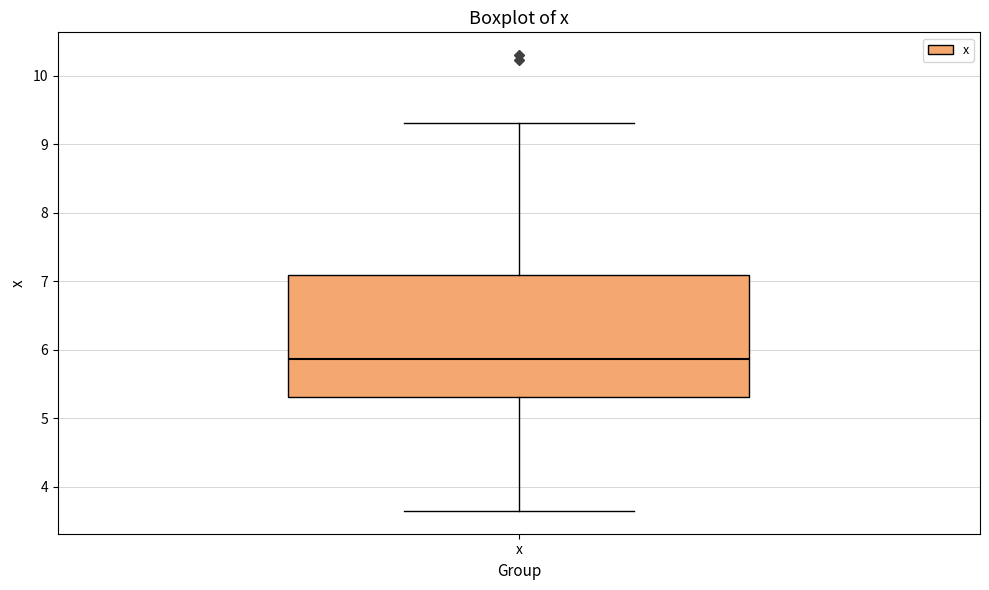

Where does the upper whisker of the box for x end on the y-axis? The values are not printed on the chart, so give them approximately, as read against the axis.

9.3